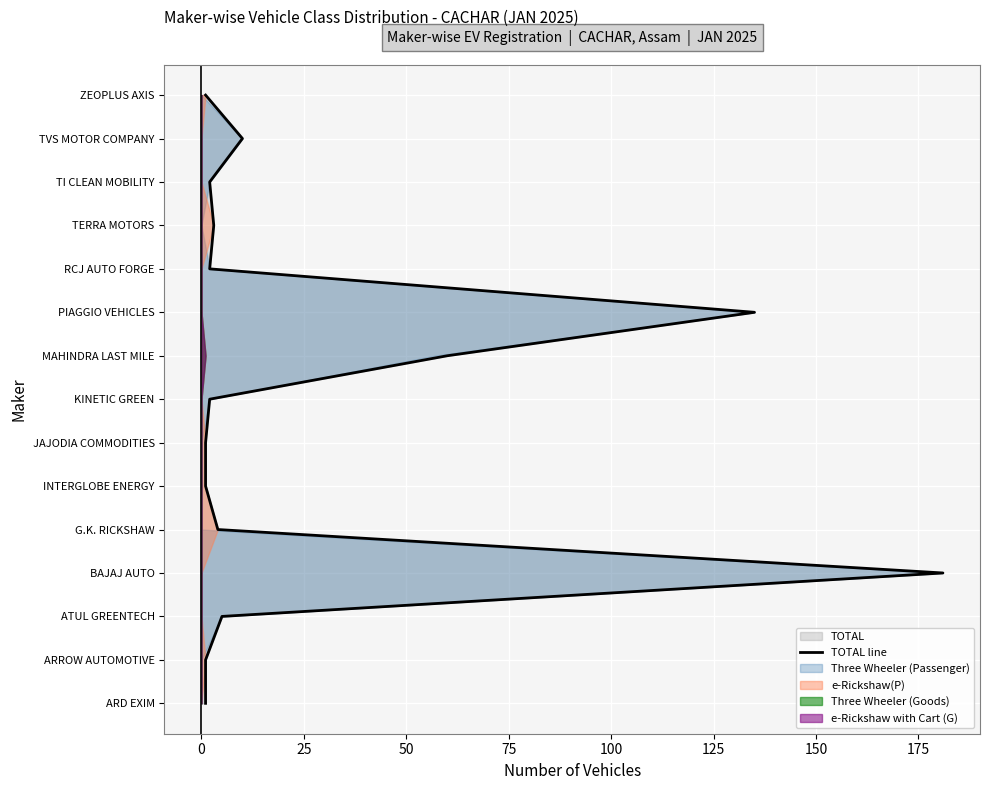

The value at 12 is 5. True or false?

False